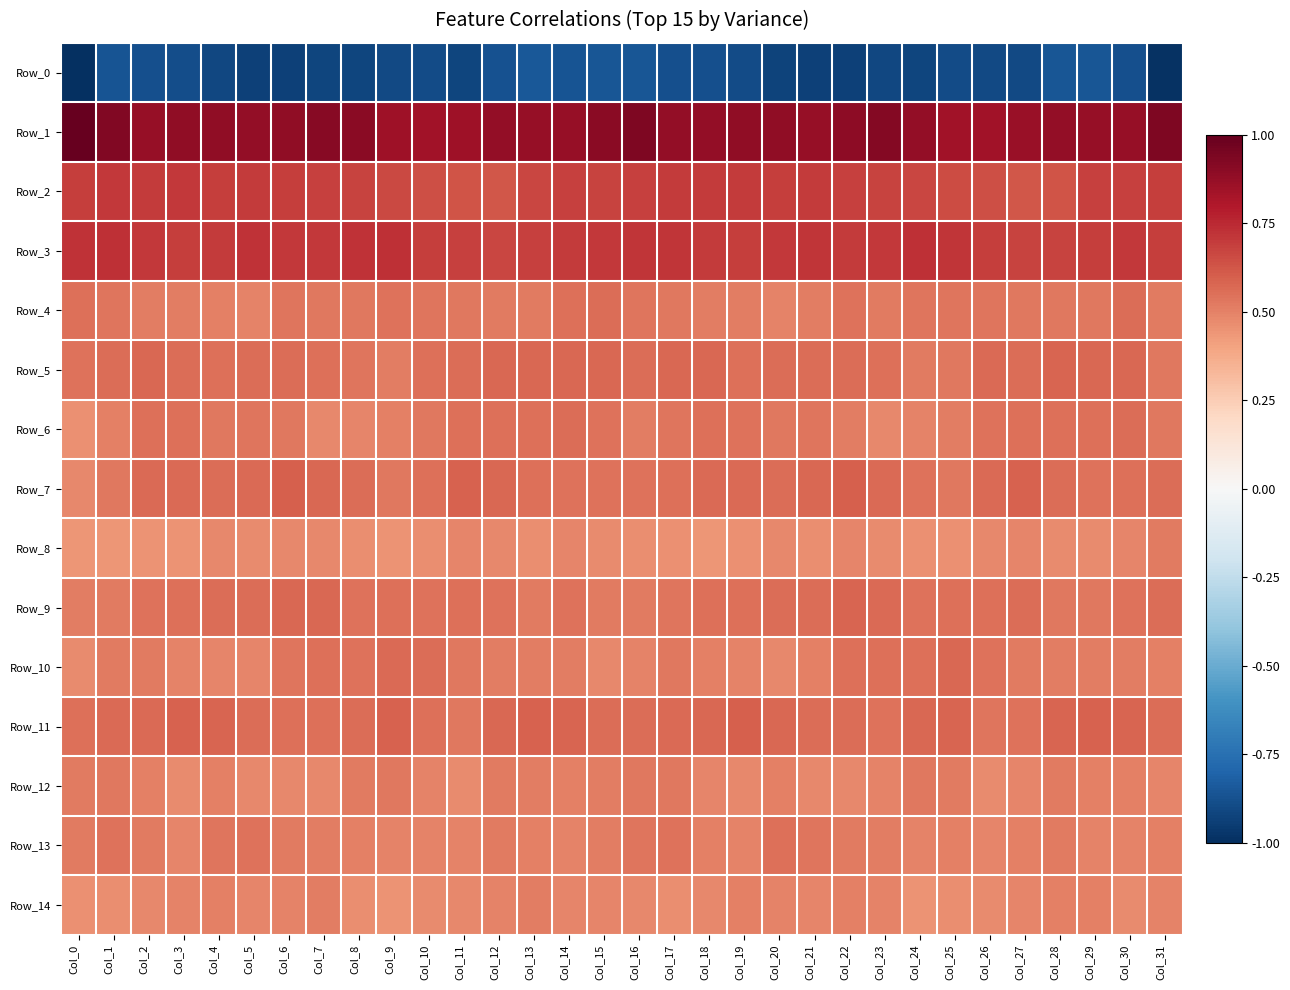

Reading left to right, extract all data points from this chart.

Row_0: Col_0=-1.0	Col_1=-0.9	Col_2=-0.9	Col_3=-0.9	Col_4=-0.9	Col_5=-0.9	Col_6=-0.9	Col_7=-0.9	Col_8=-0.9	Col_9=-0.9	Col_10=-0.9	Col_11=-0.9	Col_12=-0.9	Col_13=-0.8	Col_14=-0.9	Col_15=-0.9	Col_16=-0.9	Col_17=-0.9	Col_18=-0.9	Col_19=-0.9	Col_20=-0.9	Col_21=-0.9	Col_22=-0.9	Col_23=-0.9	Col_24=-0.9	Col_25=-0.9	Col_26=-0.9	Col_27=-0.9	Col_28=-0.9	Col_29=-0.9	Col_30=-0.9	Col_31=-1.0
Row_1: Col_0=1.0	Col_1=0.9	Col_2=0.9	Col_3=0.9	Col_4=0.9	Col_5=0.9	Col_6=0.9	Col_7=0.9	Col_8=0.9	Col_9=0.8	Col_10=0.8	Col_11=0.8	Col_12=0.9	Col_13=0.9	Col_14=0.9	Col_15=0.9	Col_16=0.9	Col_17=0.9	Col_18=0.9	Col_19=0.9	Col_20=0.9	Col_21=0.9	Col_22=0.9	Col_23=0.9	Col_24=0.9	Col_25=0.8	Col_26=0.8	Col_27=0.9	Col_28=0.9	Col_29=0.9	Col_30=0.9	Col_31=0.9
Row_2: Col_0=0.7	Col_1=0.7	Col_2=0.7	Col_3=0.7	Col_4=0.7	Col_5=0.7	Col_6=0.7	Col_7=0.7	Col_8=0.7	Col_9=0.7	Col_10=0.6	Col_11=0.6	Col_12=0.6	Col_13=0.7	Col_14=0.7	Col_15=0.7	Col_16=0.7	Col_17=0.7	Col_18=0.7	Col_19=0.7	Col_20=0.7	Col_21=0.7	Col_22=0.7	Col_23=0.7	Col_24=0.7	Col_25=0.6	Col_26=0.6	Col_27=0.6	Col_28=0.6	Col_29=0.7	Col_30=0.7	Col_31=0.7
Row_3: Col_0=0.7	Col_1=0.7	Col_2=0.7	Col_3=0.7	Col_4=0.7	Col_5=0.7	Col_6=0.7	Col_7=0.7	Col_8=0.7	Col_9=0.7	Col_10=0.7	Col_11=0.7	Col_12=0.7	Col_13=0.7	Col_14=0.7	Col_15=0.7	Col_16=0.7	Col_17=0.7	Col_18=0.7	Col_19=0.7	Col_20=0.7	Col_21=0.7	Col_22=0.7	Col_23=0.7	Col_24=0.7	Col_25=0.7	Col_26=0.7	Col_27=0.7	Col_28=0.7	Col_29=0.7	Col_30=0.7	Col_31=0.7
Row_4: Col_0=0.6	Col_1=0.5	Col_2=0.5	Col_3=0.5	Col_4=0.5	Col_5=0.5	Col_6=0.5	Col_7=0.5	Col_8=0.5	Col_9=0.5	Col_10=0.5	Col_11=0.5	Col_12=0.5	Col_13=0.5	Col_14=0.6	Col_15=0.6	Col_16=0.5	Col_17=0.5	Col_18=0.5	Col_19=0.5	Col_20=0.5	Col_21=0.5	Col_22=0.5	Col_23=0.5	Col_24=0.5	Col_25=0.5	Col_26=0.5	Col_27=0.5	Col_28=0.5	Col_29=0.5	Col_30=0.6	Col_31=0.5
Row_5: Col_0=0.5	Col_1=0.6	Col_2=0.6	Col_3=0.6	Col_4=0.6	Col_5=0.6	Col_6=0.6	Col_7=0.6	Col_8=0.5	Col_9=0.5	Col_10=0.6	Col_11=0.6	Col_12=0.6	Col_13=0.6	Col_14=0.6	Col_15=0.6	Col_16=0.6	Col_17=0.6	Col_18=0.6	Col_19=0.6	Col_20=0.6	Col_21=0.6	Col_22=0.6	Col_23=0.6	Col_24=0.5	Col_25=0.5	Col_26=0.6	Col_27=0.6	Col_28=0.6	Col_29=0.6	Col_30=0.6	Col_31=0.5
Row_6: Col_0=0.5	Col_1=0.5	Col_2=0.5	Col_3=0.5	Col_4=0.5	Col_5=0.5	Col_6=0.5	Col_7=0.5	Col_8=0.5	Col_9=0.5	Col_10=0.5	Col_11=0.6	Col_12=0.5	Col_13=0.6	Col_14=0.6	Col_15=0.5	Col_16=0.5	Col_17=0.5	Col_18=0.6	Col_19=0.5	Col_20=0.5	Col_21=0.5	Col_22=0.5	Col_23=0.5	Col_24=0.5	Col_25=0.5	Col_26=0.5	Col_27=0.6	Col_28=0.5	Col_29=0.6	Col_30=0.6	Col_31=0.5
Row_7: Col_0=0.5	Col_1=0.5	Col_2=0.6	Col_3=0.6	Col_4=0.6	Col_5=0.6	Col_6=0.6	Col_7=0.6	Col_8=0.6	Col_9=0.5	Col_10=0.6	Col_11=0.6	Col_12=0.6	Col_13=0.6	Col_14=0.5	Col_15=0.5	Col_16=0.5	Col_17=0.6	Col_18=0.6	Col_19=0.6	Col_20=0.6	Col_21=0.6	Col_22=0.6	Col_23=0.6	Col_24=0.5	Col_25=0.5	Col_26=0.6	Col_27=0.6	Col_28=0.6	Col_29=0.5	Col_30=0.5	Col_31=0.6
Row_8: Col_0=0.4	Col_1=0.4	Col_2=0.4	Col_3=0.4	Col_4=0.5	Col_5=0.5	Col_6=0.5	Col_7=0.5	Col_8=0.5	Col_9=0.5	Col_10=0.5	Col_11=0.5	Col_12=0.5	Col_13=0.5	Col_14=0.5	Col_15=0.5	Col_16=0.5	Col_17=0.5	Col_18=0.4	Col_19=0.5	Col_20=0.5	Col_21=0.5	Col_22=0.5	Col_23=0.5	Col_24=0.5	Col_25=0.5	Col_26=0.5	Col_27=0.5	Col_28=0.5	Col_29=0.5	Col_30=0.5	Col_31=0.5
Row_9: Col_0=0.5	Col_1=0.5	Col_2=0.5	Col_3=0.5	Col_4=0.6	Col_5=0.6	Col_6=0.6	Col_7=0.6	Col_8=0.5	Col_9=0.6	Col_10=0.5	Col_11=0.6	Col_12=0.5	Col_13=0.5	Col_14=0.5	Col_15=0.5	Col_16=0.5	Col_17=0.5	Col_18=0.6	Col_19=0.5	Col_20=0.6	Col_21=0.6	Col_22=0.6	Col_23=0.6	Col_24=0.5	Col_25=0.6	Col_26=0.5	Col_27=0.6	Col_28=0.5	Col_29=0.5	Col_30=0.5	Col_31=0.6
Row_10: Col_0=0.5	Col_1=0.5	Col_2=0.5	Col_3=0.5	Col_4=0.5	Col_5=0.5	Col_6=0.5	Col_7=0.6	Col_8=0.5	Col_9=0.6	Col_10=0.6	Col_11=0.5	Col_12=0.5	Col_13=0.5	Col_14=0.5	Col_15=0.5	Col_16=0.5	Col_17=0.5	Col_18=0.5	Col_19=0.5	Col_20=0.5	Col_21=0.5	Col_22=0.6	Col_23=0.5	Col_24=0.5	Col_25=0.6	Col_26=0.5	Col_27=0.5	Col_28=0.5	Col_29=0.5	Col_30=0.5	Col_31=0.5
Row_11: Col_0=0.6	Col_1=0.6	Col_2=0.6	Col_3=0.6	Col_4=0.6	Col_5=0.6	Col_6=0.6	Col_7=0.5	Col_8=0.6	Col_9=0.6	Col_10=0.6	Col_11=0.5	Col_12=0.6	Col_13=0.6	Col_14=0.6	Col_15=0.6	Col_16=0.6	Col_17=0.6	Col_18=0.6	Col_19=0.6	Col_20=0.6	Col_21=0.6	Col_22=0.6	Col_23=0.5	Col_24=0.6	Col_25=0.6	Col_26=0.5	Col_27=0.5	Col_28=0.6	Col_29=0.6	Col_30=0.6	Col_31=0.6
Row_12: Col_0=0.5	Col_1=0.5	Col_2=0.5	Col_3=0.5	Col_4=0.5	Col_5=0.5	Col_6=0.5	Col_7=0.5	Col_8=0.5	Col_9=0.5	Col_10=0.5	Col_11=0.5	Col_12=0.5	Col_13=0.5	Col_14=0.5	Col_15=0.5	Col_16=0.5	Col_17=0.5	Col_18=0.5	Col_19=0.5	Col_20=0.5	Col_21=0.5	Col_22=0.5	Col_23=0.5	Col_24=0.5	Col_25=0.5	Col_26=0.5	Col_27=0.5	Col_28=0.5	Col_29=0.5	Col_30=0.5	Col_31=0.5
Row_13: Col_0=0.5	Col_1=0.5	Col_2=0.5	Col_3=0.5	Col_4=0.5	Col_5=0.5	Col_6=0.5	Col_7=0.5	Col_8=0.5	Col_9=0.5	Col_10=0.5	Col_11=0.5	Col_12=0.5	Col_13=0.5	Col_14=0.5	Col_15=0.5	Col_16=0.5	Col_17=0.5	Col_18=0.5	Col_19=0.5	Col_20=0.5	Col_21=0.5	Col_22=0.5	Col_23=0.5	Col_24=0.5	Col_25=0.5	Col_26=0.5	Col_27=0.5	Col_28=0.5	Col_29=0.5	Col_30=0.5	Col_31=0.5
Row_14: Col_0=0.5	Col_1=0.5	Col_2=0.5	Col_3=0.5	Col_4=0.5	Col_5=0.5	Col_6=0.5	Col_7=0.5	Col_8=0.5	Col_9=0.5	Col_10=0.5	Col_11=0.5	Col_12=0.5	Col_13=0.5	Col_14=0.5	Col_15=0.5	Col_16=0.5	Col_17=0.5	Col_18=0.5	Col_19=0.5	Col_20=0.5	Col_21=0.5	Col_22=0.5	Col_23=0.5	Col_24=0.4	Col_25=0.5	Col_26=0.5	Col_27=0.5	Col_28=0.5	Col_29=0.5	Col_30=0.5	Col_31=0.5